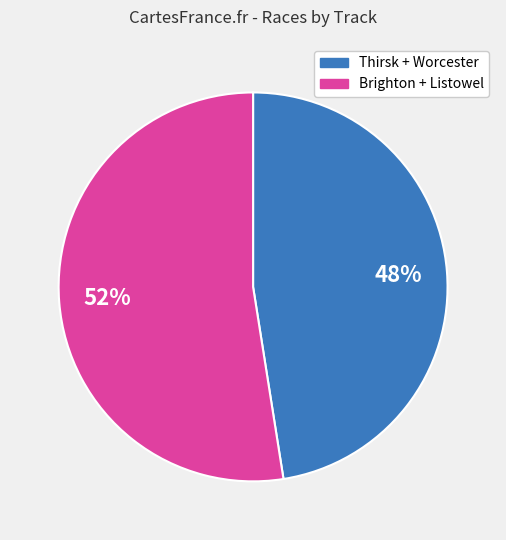

To the nearest percent, what is the average slice percentage?

50%